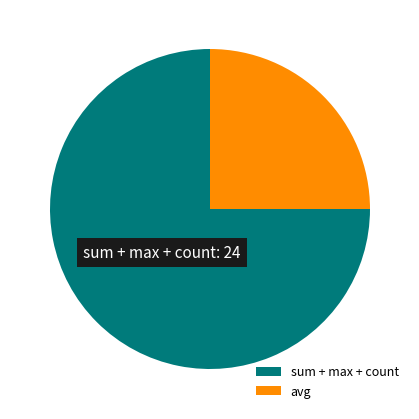

Is there a majority slice in this chart?

Yes